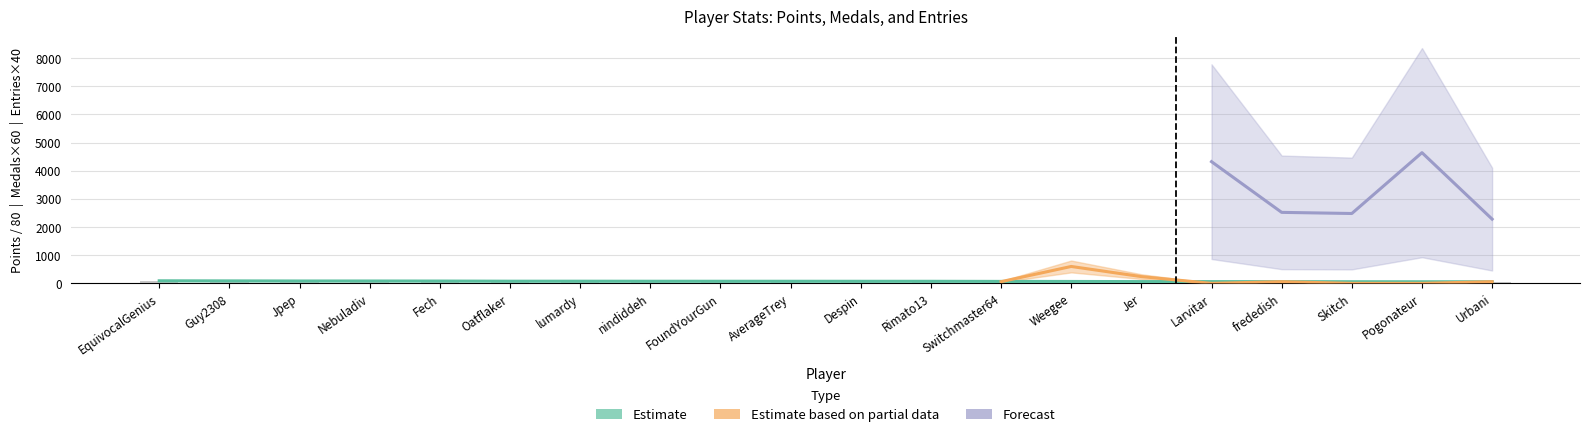

Are the bars horizontal?

No